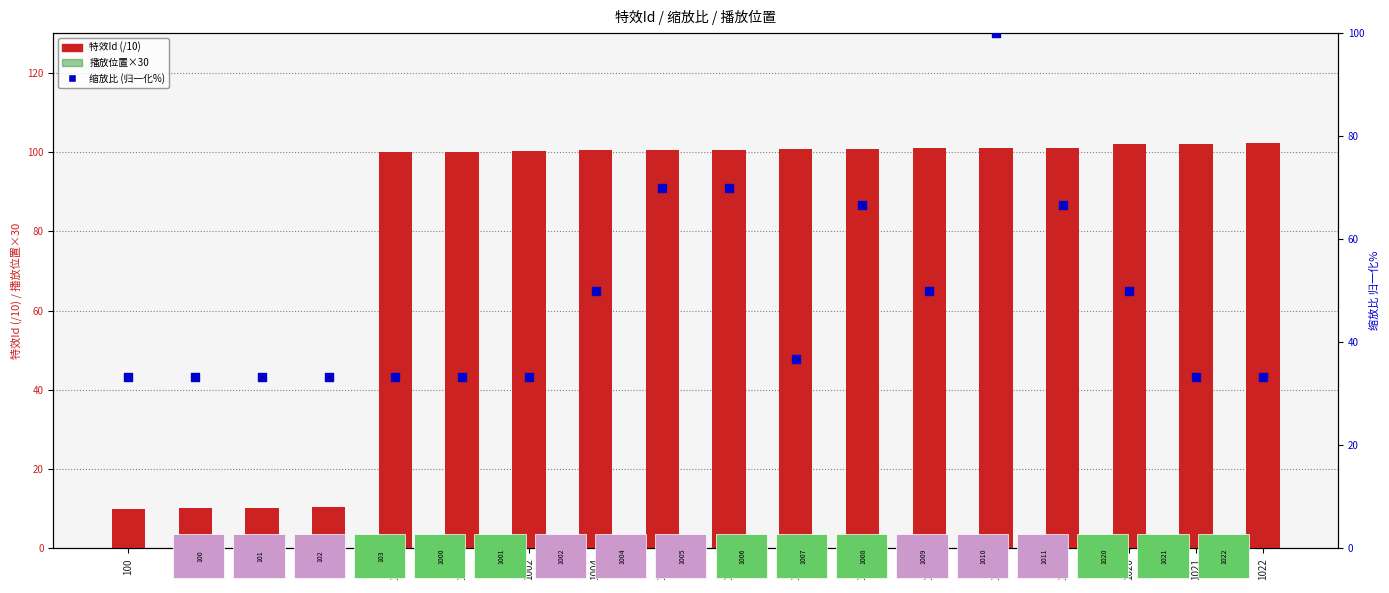

What are all the series names shown in the legend?

特效Id (/10), 播放位置×30, 缩放比 (归一化%)